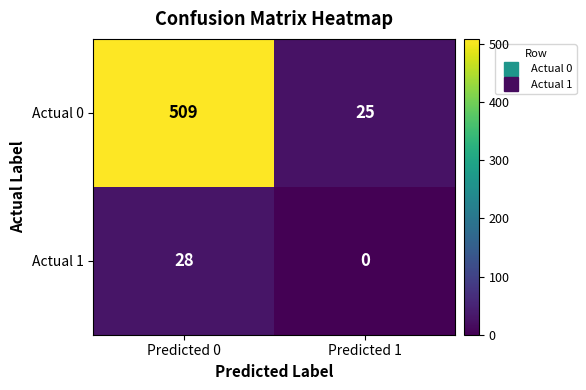

Which label corresponds to the largest value in the chart?

Predicted 0